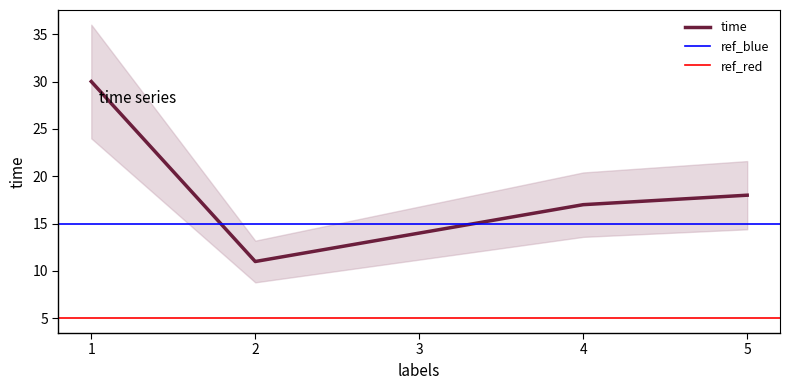

At which category does the chart reach its peak across all series?

1